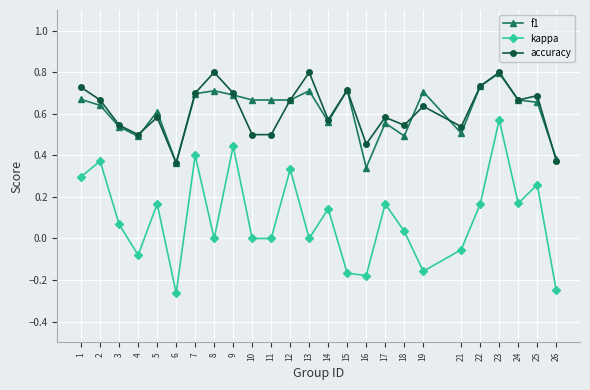

What is the total value across all series at 7?

1.8